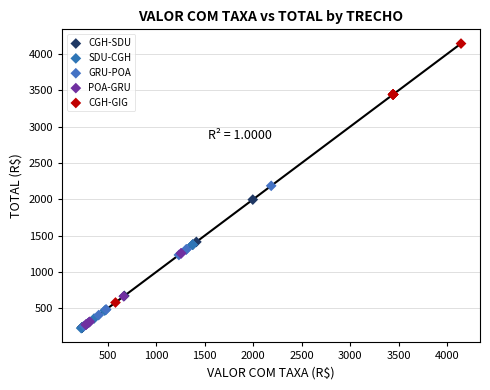

Which series reaches the maximum Y coordinate?

CGH-GIG